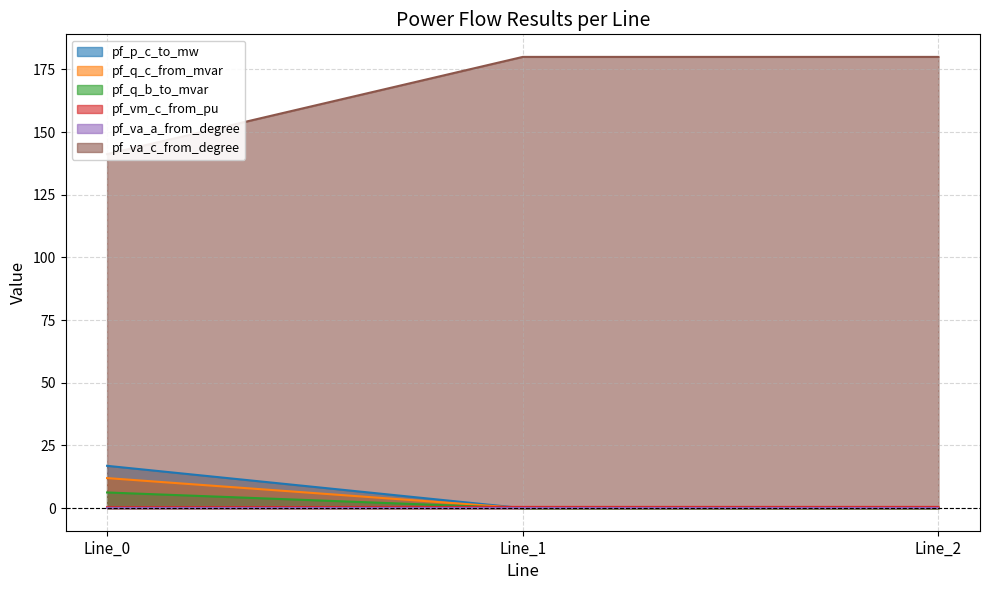

The value of pf_q_c_from_mvar at Line_1 is 0.0. True or false?

True